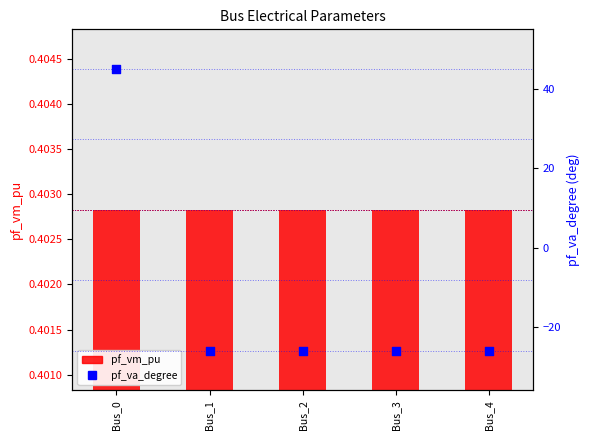

At which category is the sum across all series the highest?

Bus_0